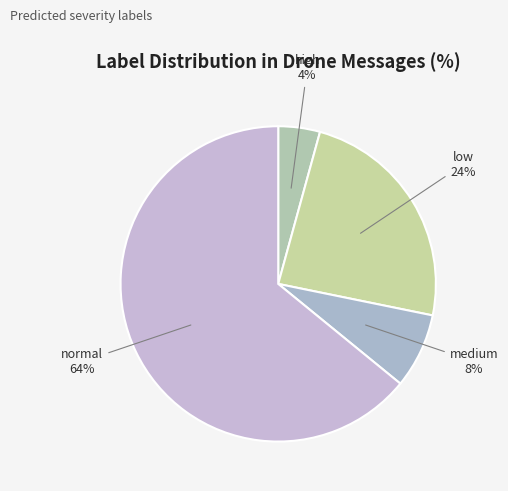

True or false: normal accounts for 20% of the total.

False